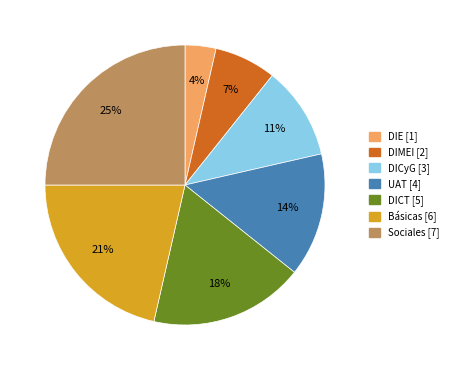

To the nearest percent, what is the difference between the largest and smallest slice percentages?

21%